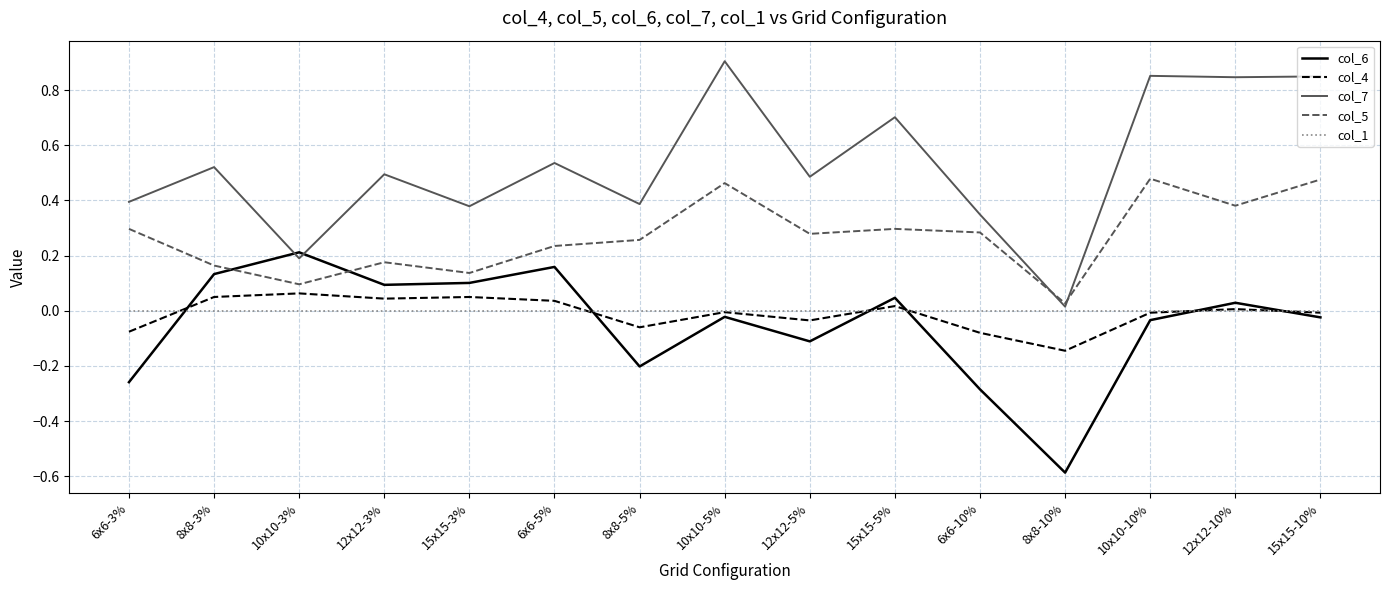

What are all the series names shown in the legend?

col_6, col_4, col_7, col_5, col_1